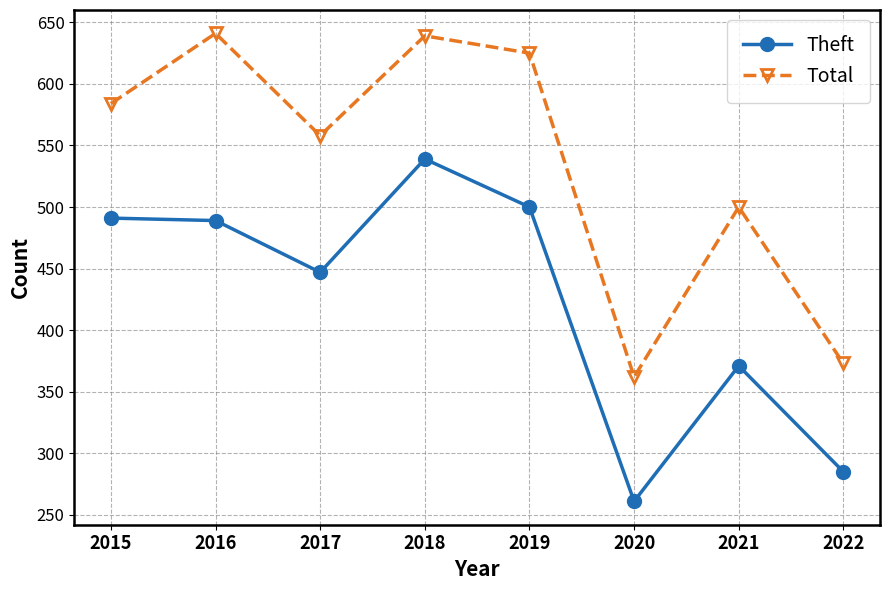

What is the value of the Total point at the 2nd from the left?

641